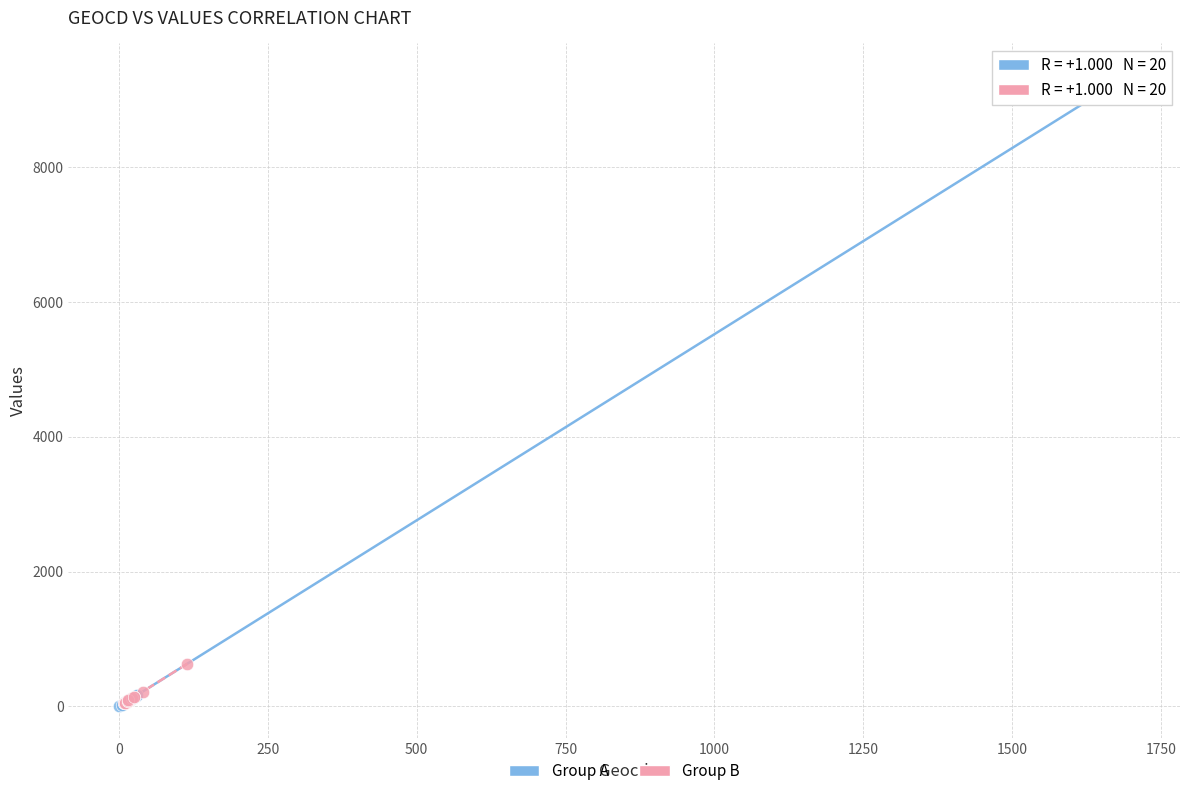

What are all the series names shown in the legend?

Group A, Group B